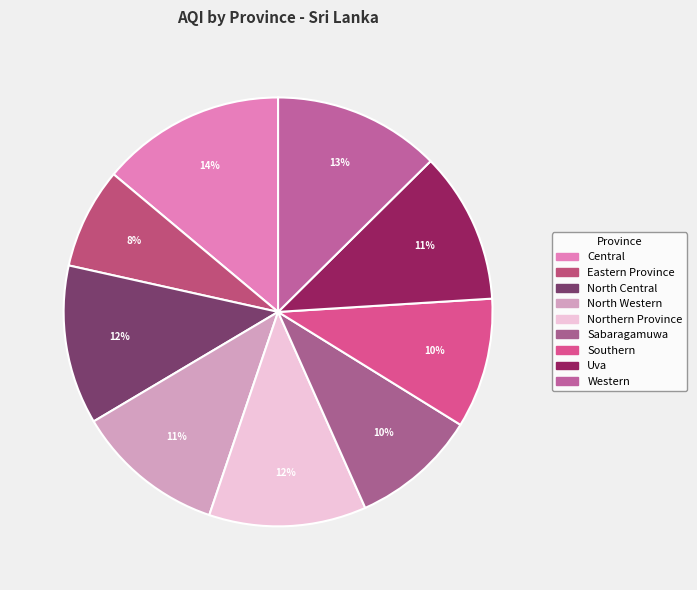

What is the change in value from Eastern Province to Western?

+34